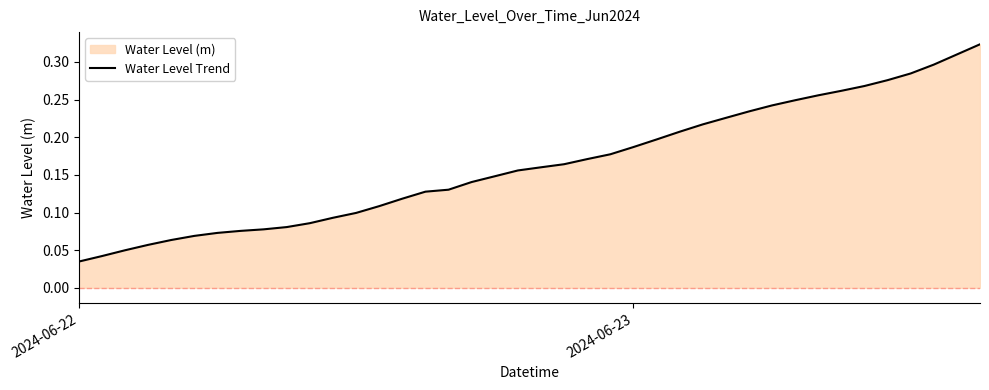

Which category has the lowest value across all series?

2024-06-22